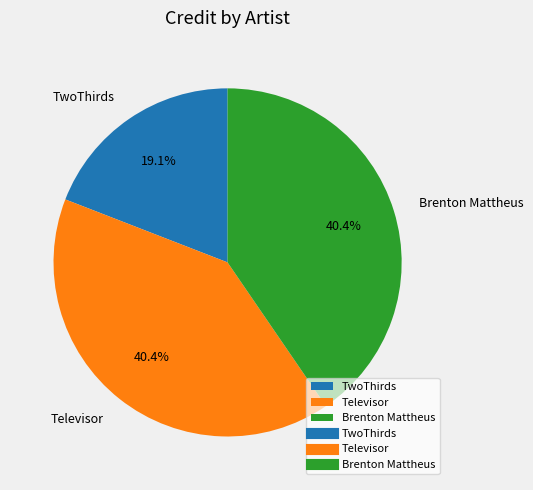

What is the smallest slice in the pie chart?

TwoThirds